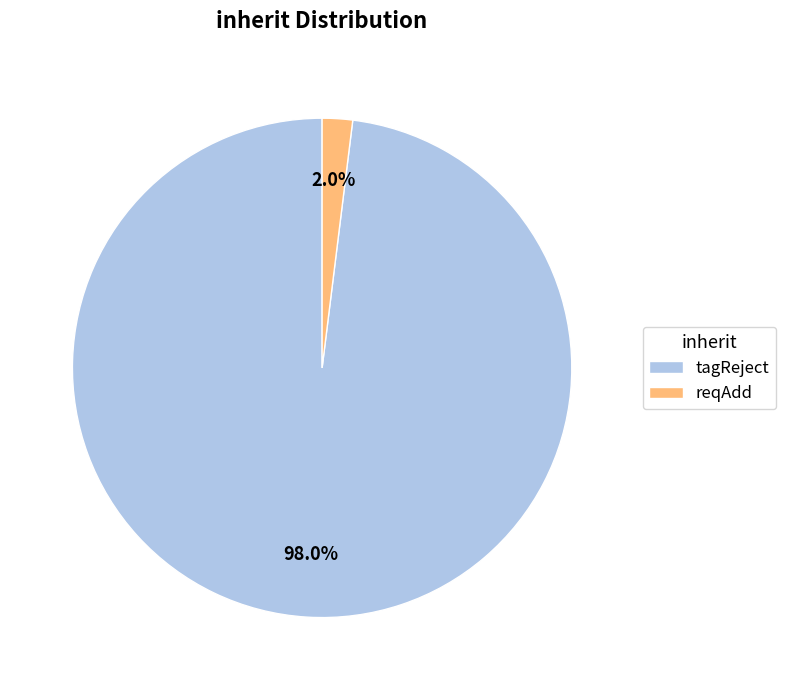

Which slice represents more than half of the pie?

tagReject